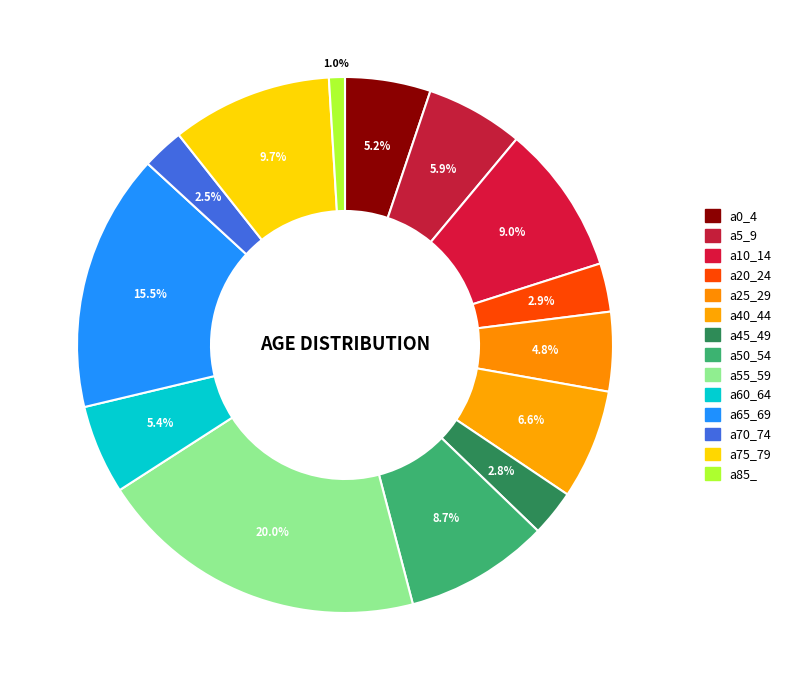

The a0_4 slice represents 1% of the pie. True or false?

False